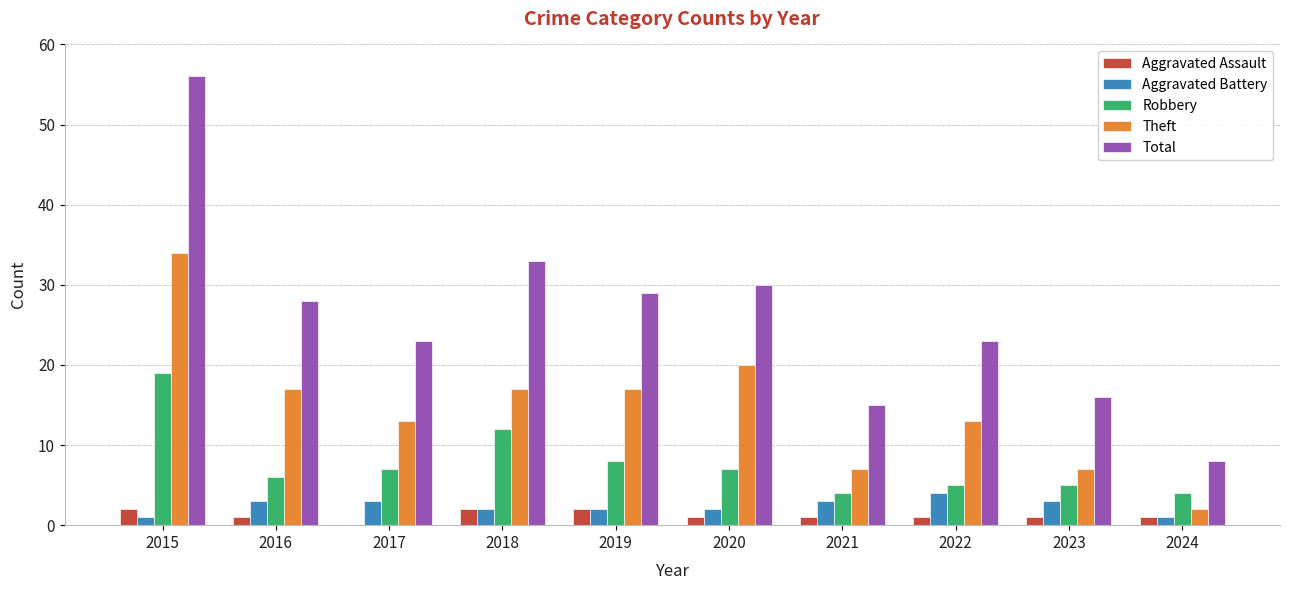

Reading left to right, what are all the values shown in this chart?

Aggravated Assault: 2	1	0	2	2	1	1	1	1	1
Aggravated Battery: 1	3	3	2	2	2	3	4	3	1
Robbery: 19	6	7	12	8	7	4	5	5	4
Theft: 34	17	13	17	17	20	7	13	7	2
Total: 56	28	23	33	29	30	15	23	16	8